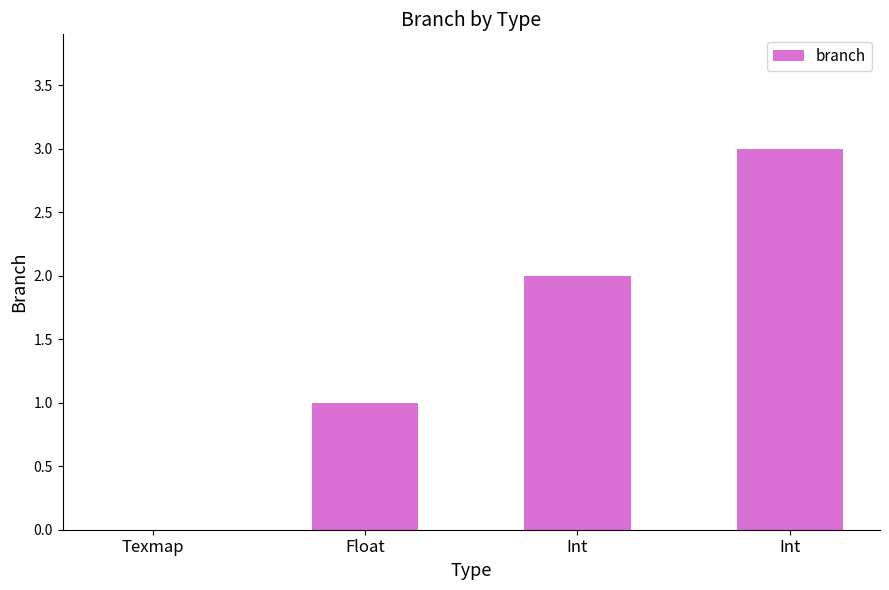

How many distinct data groups are displayed?

1